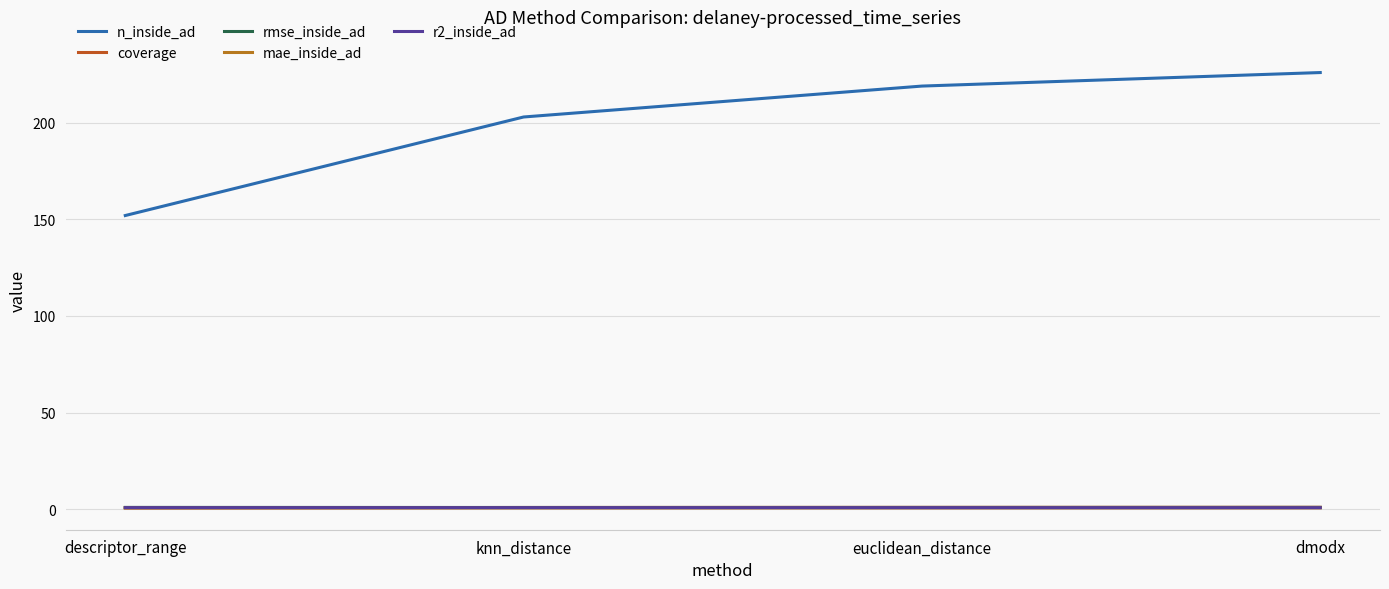

List the series in order of their peak value, lowest first.

mae_inside_ad, r2_inside_ad, rmse_inside_ad, coverage, n_inside_ad